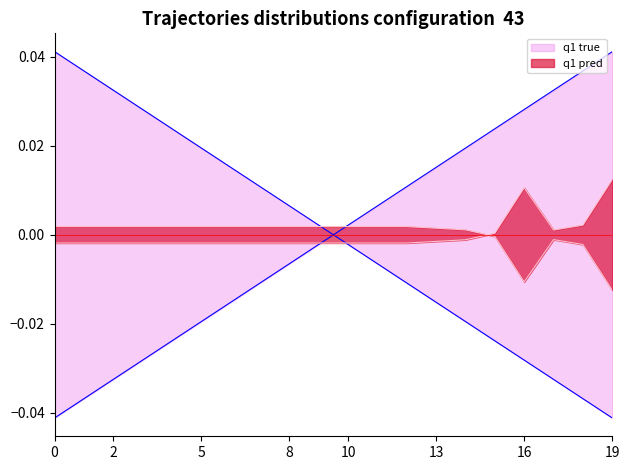

How many interior local valleys does the quantity series have?

1